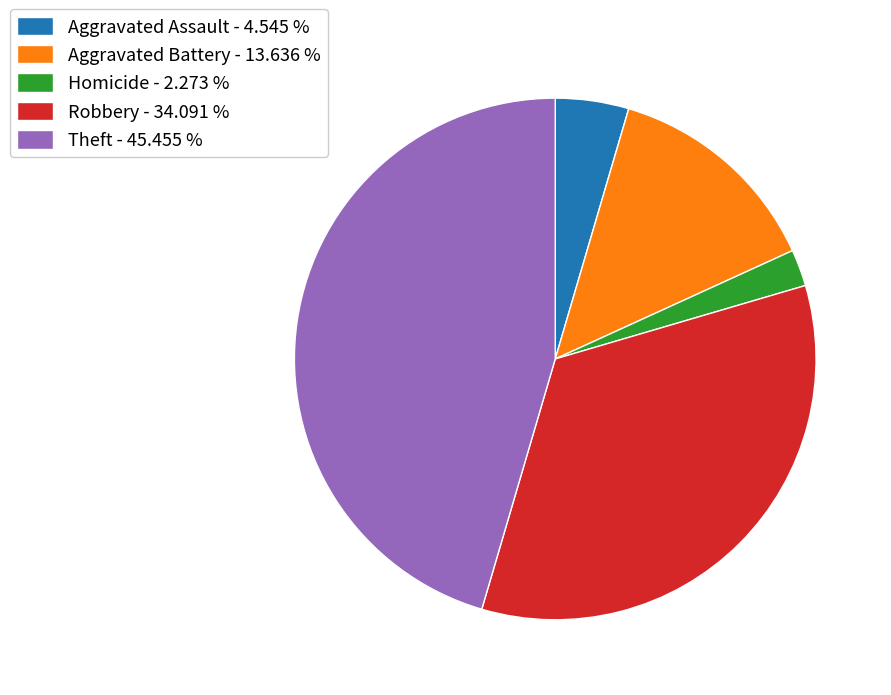

Count the number of slices in the pie.

5